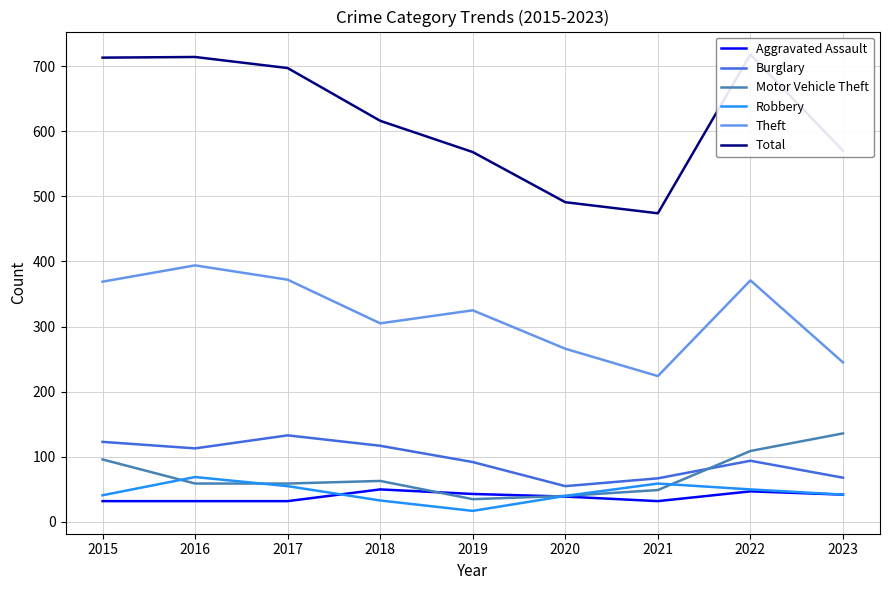

True or false: Aggravated Assault has more than 1 points higher than both neighbors.

True